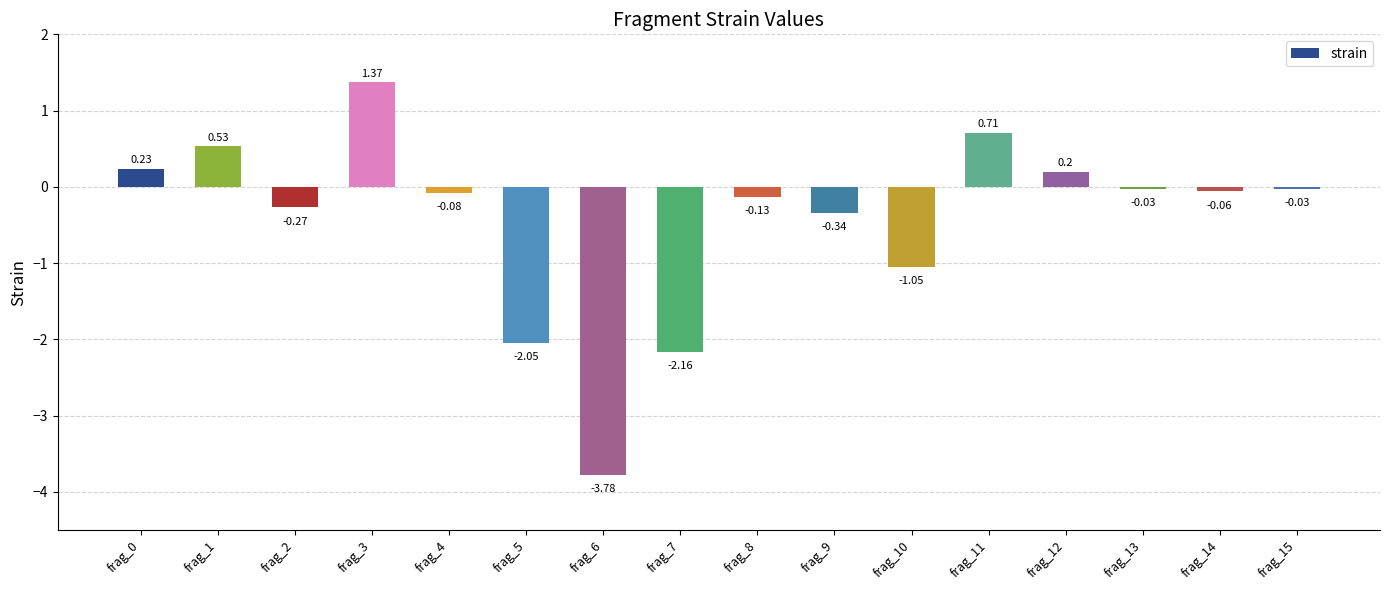

How many data points are less than 0?

11